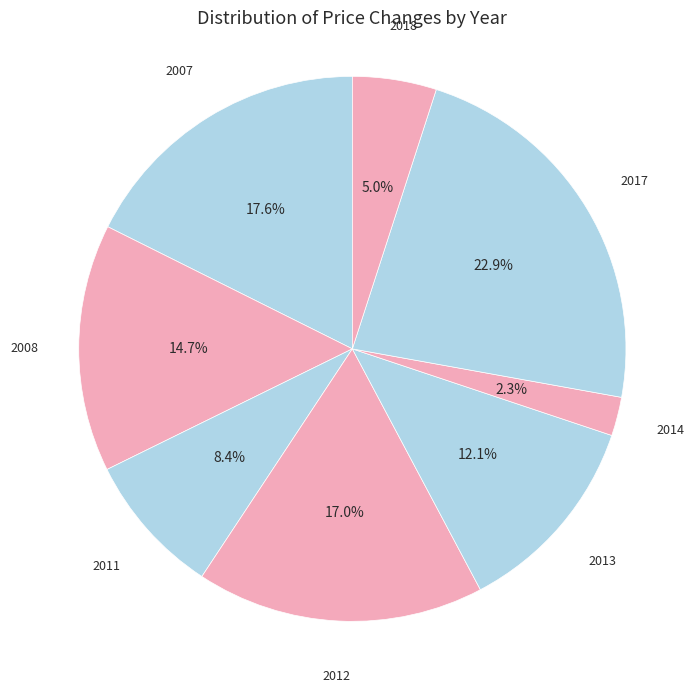

How many segments does this pie chart have?

8